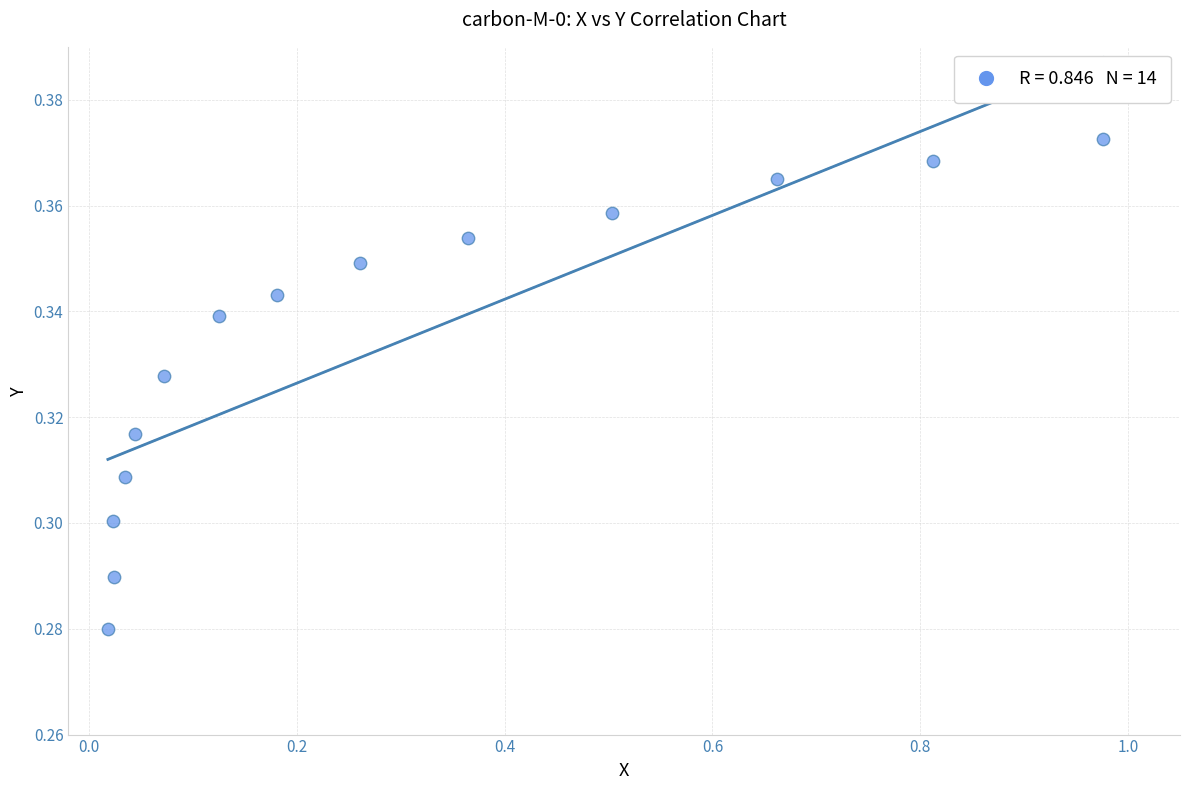

What is the range of X values (max minus min)?

1.0